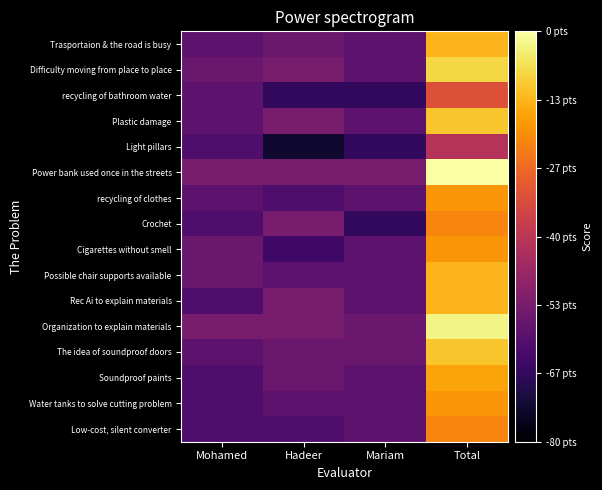

At how many categories does at least one series exceed 16?

1